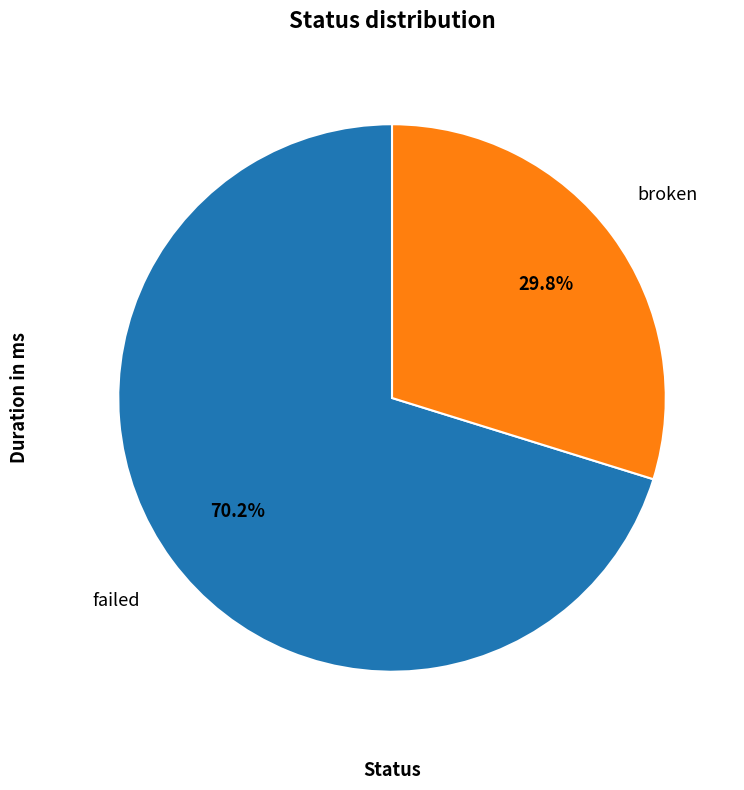

Is there any slice that represents more than half of the pie?

Yes